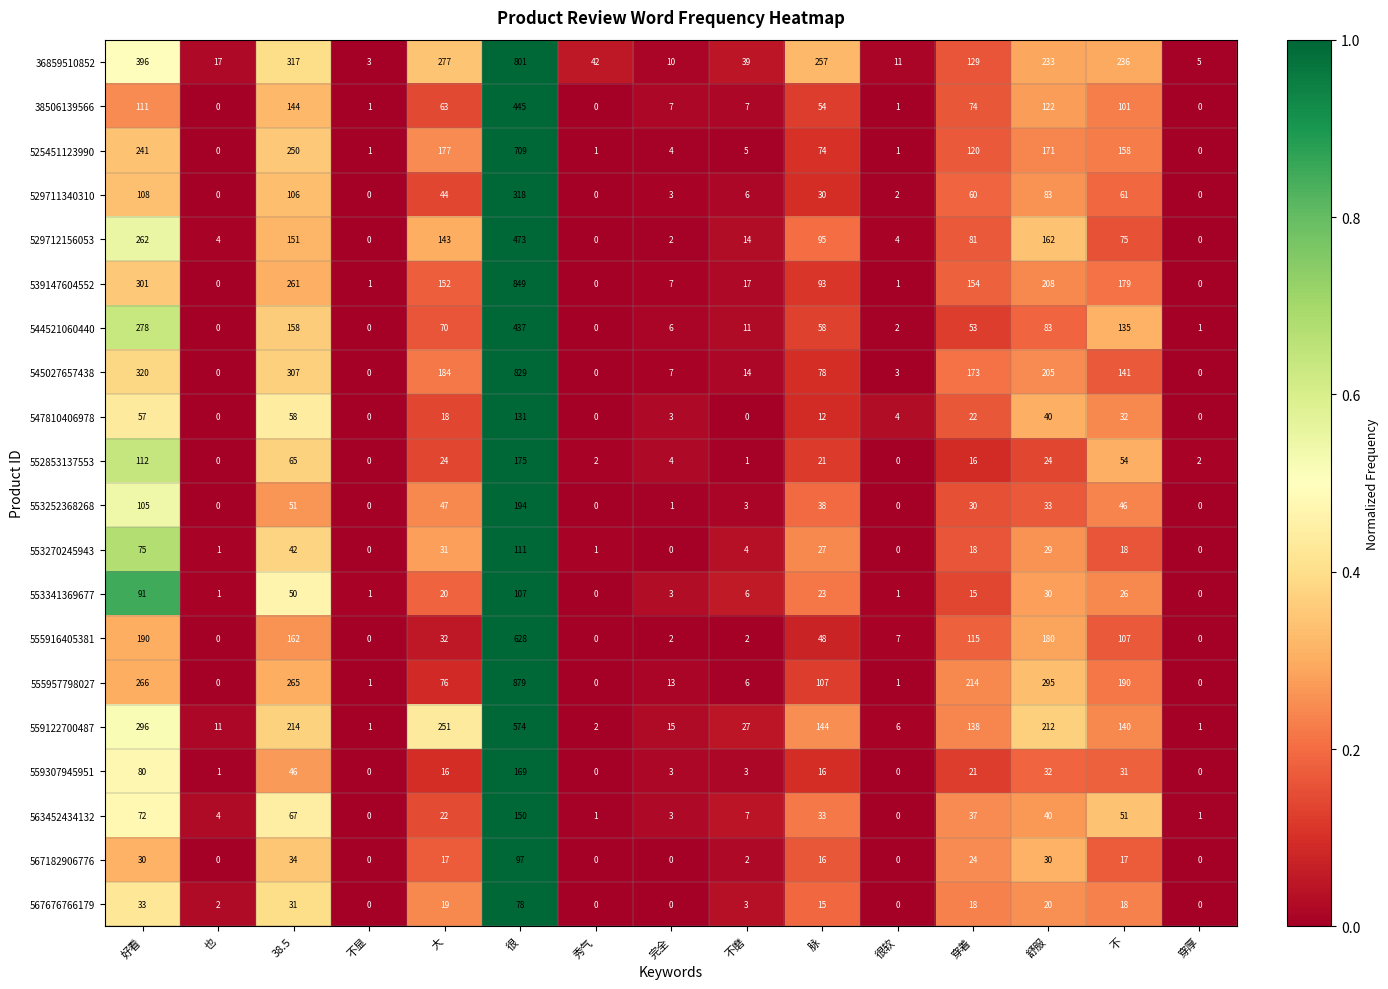

Which series has the largest total across all categories?

36859510852